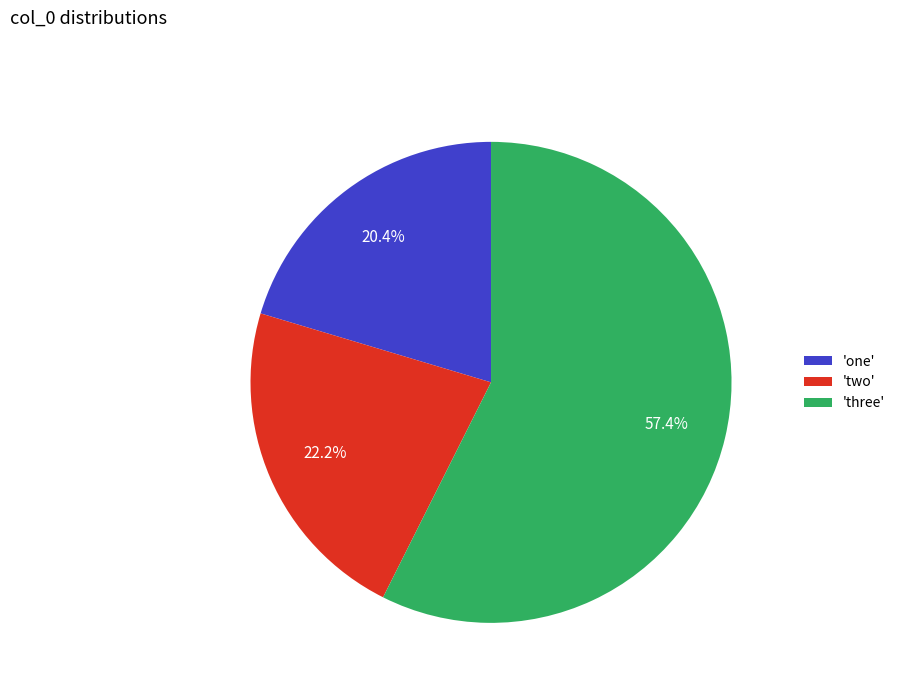

What is the largest slice in the pie chart?

'three'